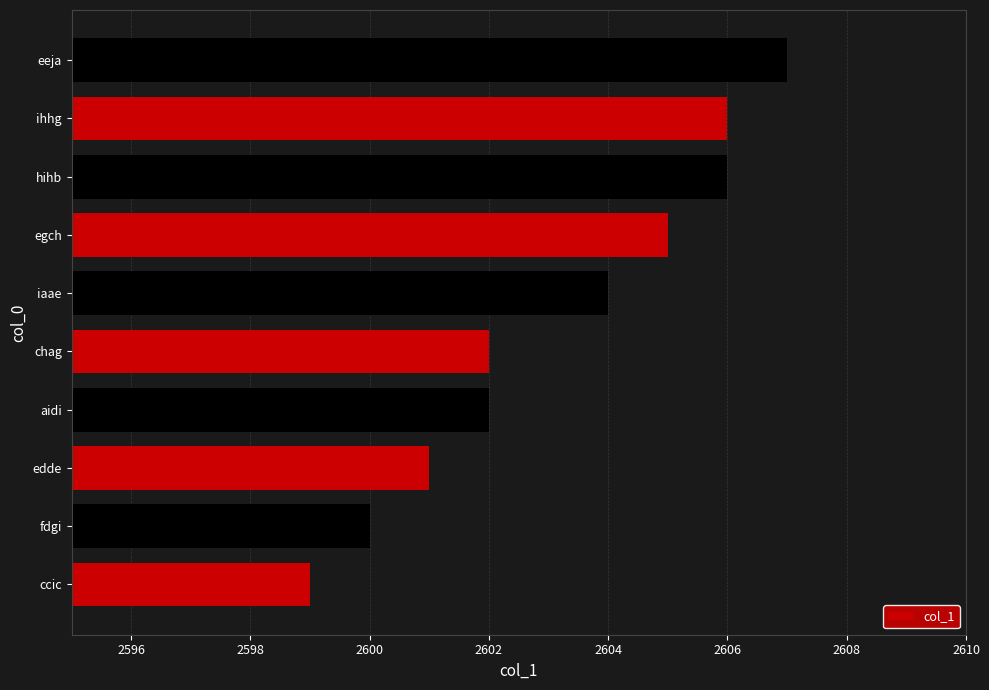

Reading top to bottom, what are all the values shown in this chart?

2607	2606	2606	2605	2604	2602	2602	2601	2600	2599